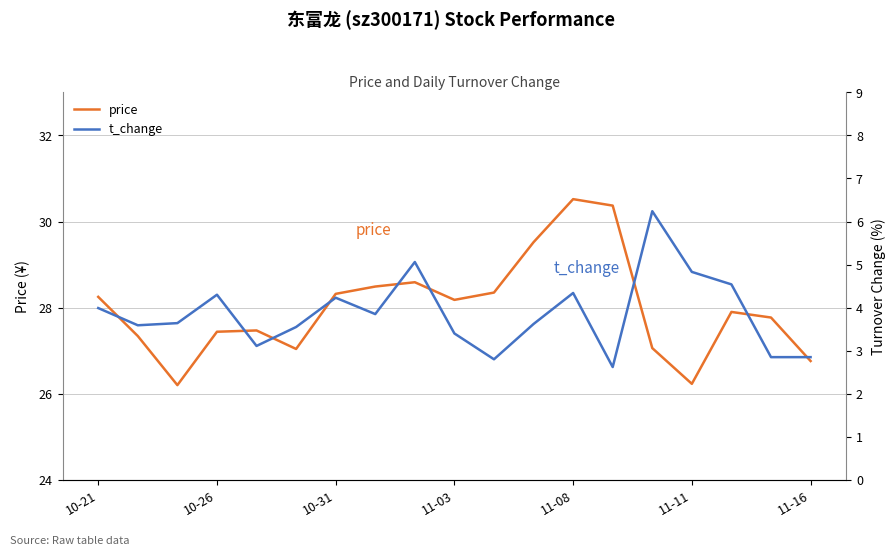

What is the lowest value of the price series?

26.2